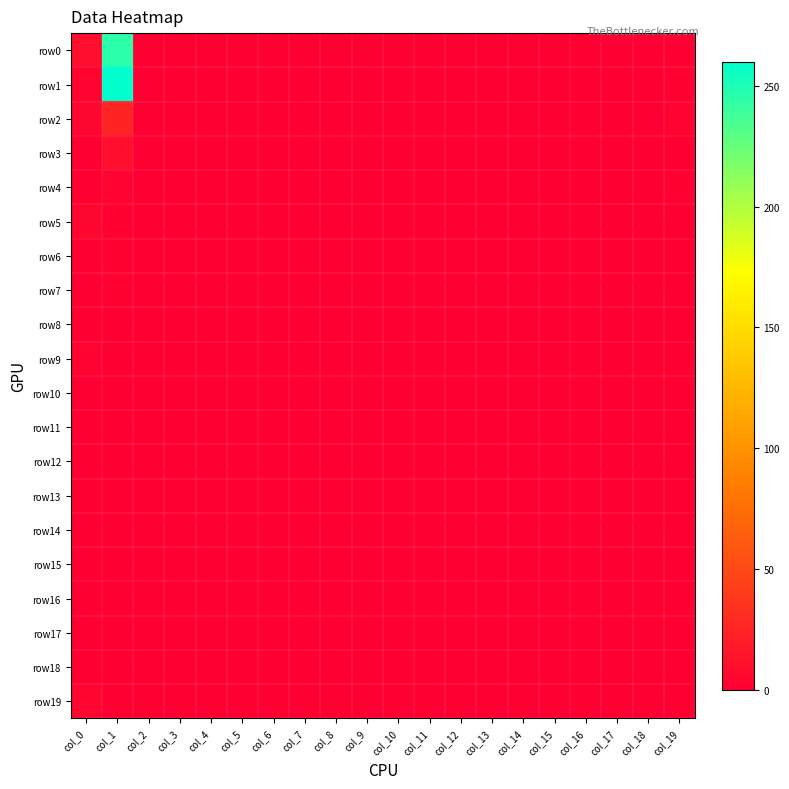

Reading left to right, extract all data points from this chart.

row0: col_0=10	col_1=245	col_2=0	col_3=0	col_4=0	col_5=0	col_6=0	col_7=0	col_8=0	col_9=0	col_10=0	col_11=0	col_12=0	col_13=0	col_14=0	col_15=0	col_16=0	col_17=0	col_18=0	col_19=0
row1: col_0=3	col_1=260	col_2=0	col_3=0	col_4=0	col_5=0	col_6=0	col_7=0	col_8=0	col_9=0	col_10=0	col_11=0	col_12=0	col_13=0	col_14=0	col_15=0	col_16=0	col_17=1	col_18=0	col_19=2
row2: col_0=5	col_1=24	col_2=0	col_3=0	col_4=0	col_5=0	col_6=0	col_7=0	col_8=0	col_9=0	col_10=0	col_11=0	col_12=0	col_13=0	col_14=0	col_15=0	col_16=0	col_17=0	col_18=0	col_19=3
row3: col_0=1	col_1=11	col_2=0	col_3=0	col_4=0	col_5=0	col_6=0	col_7=0	col_8=0	col_9=0	col_10=0	col_11=0	col_12=0	col_13=0	col_14=0	col_15=0	col_16=0	col_17=0	col_18=0	col_19=1
row4: col_0=1	col_1=3	col_2=0	col_3=0	col_4=0	col_5=0	col_6=0	col_7=0	col_8=0	col_9=0	col_10=0	col_11=0	col_12=0	col_13=0	col_14=0	col_15=0	col_16=0	col_17=0	col_18=0	col_19=2
row5: col_0=5	col_1=2	col_2=0	col_3=0	col_4=0	col_5=0	col_6=0	col_7=0	col_8=0	col_9=0	col_10=0	col_11=0	col_12=0	col_13=0	col_14=0	col_15=0	col_16=0	col_17=0	col_18=0	col_19=1
row6: col_0=1	col_1=2	col_2=0	col_3=0	col_4=0	col_5=0	col_6=0	col_7=0	col_8=0	col_9=0	col_10=0	col_11=0	col_12=0	col_13=0	col_14=0	col_15=0	col_16=0	col_17=0	col_18=0	col_19=1
row7: col_0=0	col_1=2	col_2=0	col_3=0	col_4=0	col_5=0	col_6=0	col_7=0	col_8=0	col_9=0	col_10=0	col_11=0	col_12=0	col_13=0	col_14=0	col_15=0	col_16=0	col_17=0	col_18=0	col_19=0
row8: col_0=1	col_1=0	col_2=0	col_3=0	col_4=0	col_5=0	col_6=0	col_7=0	col_8=0	col_9=0	col_10=0	col_11=0	col_12=0	col_13=0	col_14=0	col_15=0	col_16=0	col_17=0	col_18=0	col_19=0
row9: col_0=3	col_1=0	col_2=0	col_3=0	col_4=0	col_5=0	col_6=0	col_7=0	col_8=0	col_9=0	col_10=0	col_11=0	col_12=0	col_13=0	col_14=0	col_15=0	col_16=0	col_17=0	col_18=0	col_19=0
row10: col_0=0	col_1=1	col_2=0	col_3=0	col_4=0	col_5=0	col_6=0	col_7=0	col_8=0	col_9=0	col_10=0	col_11=0	col_12=0	col_13=0	col_14=0	col_15=0	col_16=0	col_17=0	col_18=0	col_19=0
row11: col_0=1	col_1=0	col_2=0	col_3=0	col_4=0	col_5=0	col_6=0	col_7=0	col_8=0	col_9=0	col_10=0	col_11=0	col_12=0	col_13=0	col_14=0	col_15=0	col_16=0	col_17=0	col_18=0	col_19=0
row12: col_0=1	col_1=0	col_2=0	col_3=0	col_4=0	col_5=0	col_6=0	col_7=0	col_8=0	col_9=0	col_10=0	col_11=0	col_12=0	col_13=0	col_14=0	col_15=0	col_16=0	col_17=0	col_18=0	col_19=0
row13: col_0=0	col_1=0	col_2=0	col_3=0	col_4=0	col_5=0	col_6=0	col_7=0	col_8=0	col_9=0	col_10=0	col_11=0	col_12=0	col_13=0	col_14=0	col_15=0	col_16=0	col_17=0	col_18=0	col_19=0
row14: col_0=0	col_1=0	col_2=0	col_3=0	col_4=0	col_5=0	col_6=0	col_7=0	col_8=0	col_9=0	col_10=0	col_11=0	col_12=0	col_13=0	col_14=0	col_15=0	col_16=0	col_17=0	col_18=0	col_19=0
row15: col_0=0	col_1=0	col_2=0	col_3=0	col_4=0	col_5=0	col_6=0	col_7=0	col_8=0	col_9=0	col_10=0	col_11=0	col_12=0	col_13=0	col_14=0	col_15=0	col_16=0	col_17=0	col_18=0	col_19=0
row16: col_0=0	col_1=0	col_2=0	col_3=0	col_4=0	col_5=0	col_6=0	col_7=0	col_8=0	col_9=0	col_10=0	col_11=0	col_12=0	col_13=0	col_14=0	col_15=0	col_16=0	col_17=0	col_18=0	col_19=0
row17: col_0=0	col_1=0	col_2=0	col_3=0	col_4=0	col_5=0	col_6=0	col_7=0	col_8=0	col_9=0	col_10=0	col_11=0	col_12=0	col_13=0	col_14=0	col_15=0	col_16=0	col_17=0	col_18=0	col_19=0
row18: col_0=0	col_1=0	col_2=0	col_3=0	col_4=0	col_5=0	col_6=0	col_7=0	col_8=0	col_9=0	col_10=0	col_11=0	col_12=0	col_13=0	col_14=0	col_15=0	col_16=0	col_17=0	col_18=0	col_19=0
row19: col_0=4	col_1=1	col_2=0	col_3=0	col_4=0	col_5=0	col_6=0	col_7=0	col_8=0	col_9=0	col_10=0	col_11=0	col_12=0	col_13=0	col_14=0	col_15=0	col_16=0	col_17=0	col_18=0	col_19=0